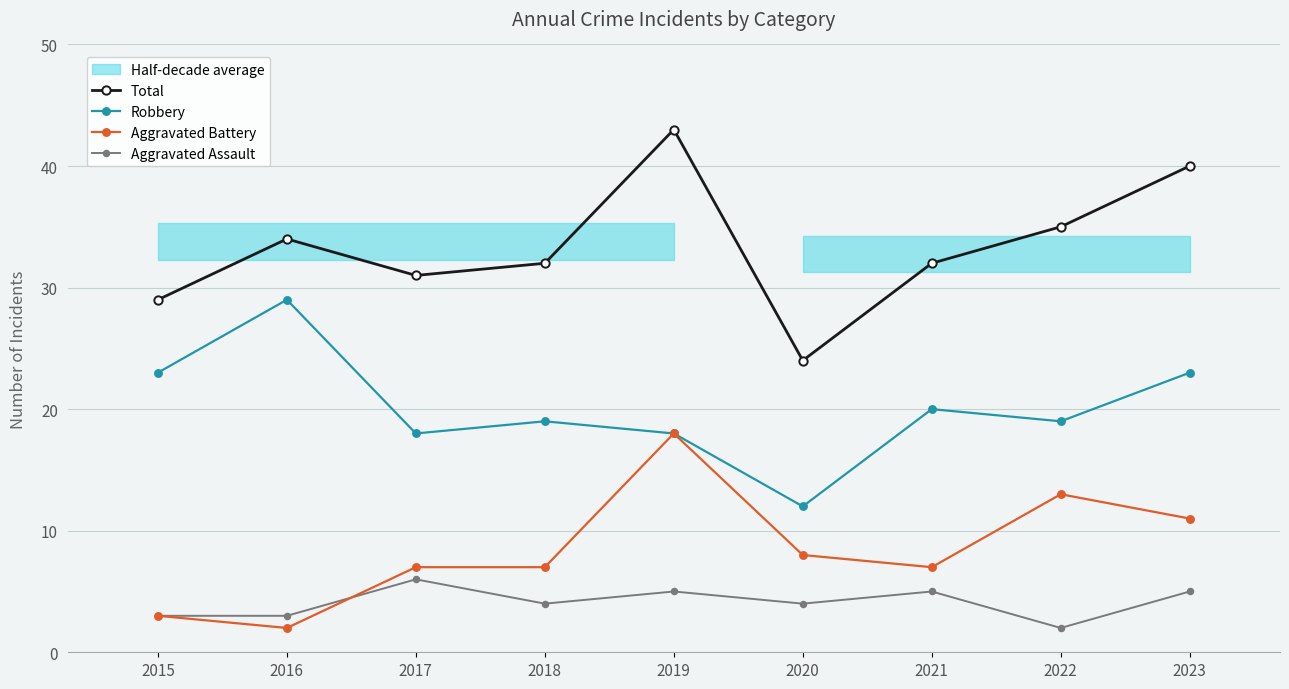

Rank the series at 2022 from lowest to highest value.

Aggravated Assault, Aggravated Battery, Robbery, Total